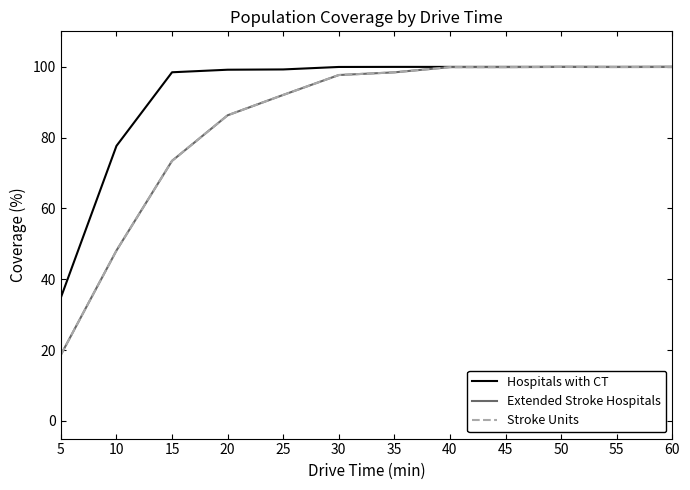

The value of Stroke Units at 25 is 35.7. True or false?

False